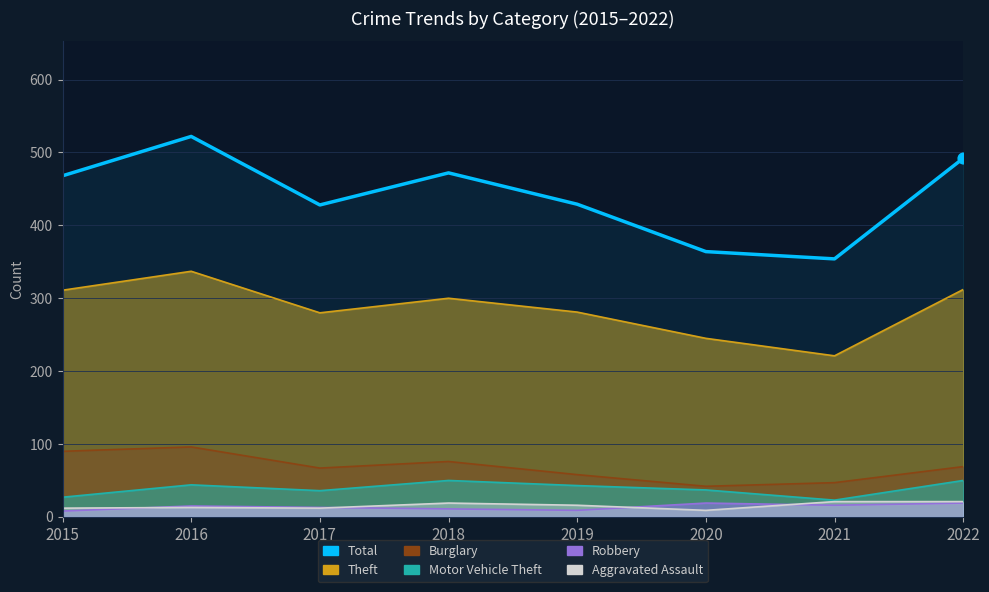

What is the ratio of the value at 2016 to the value at 2018?

1.1